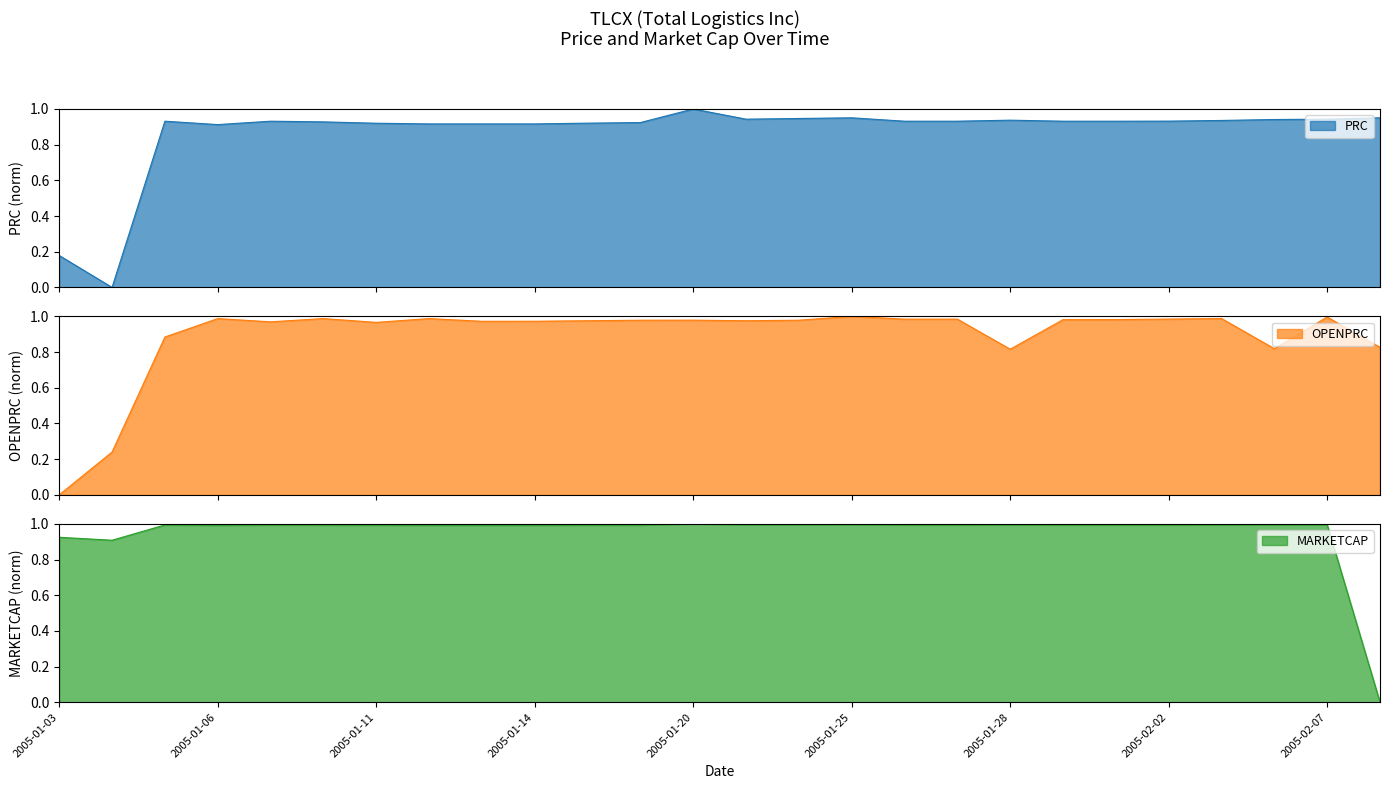

True or false: MARKETCAP has a value of 1.0 at 2005-01-05.

True